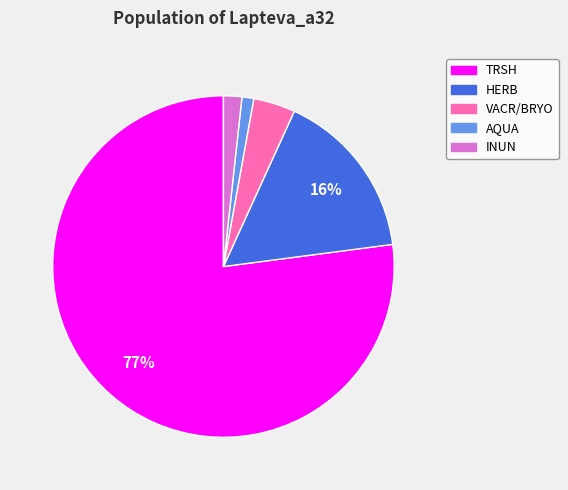

Which slice is the largest?

TRSH